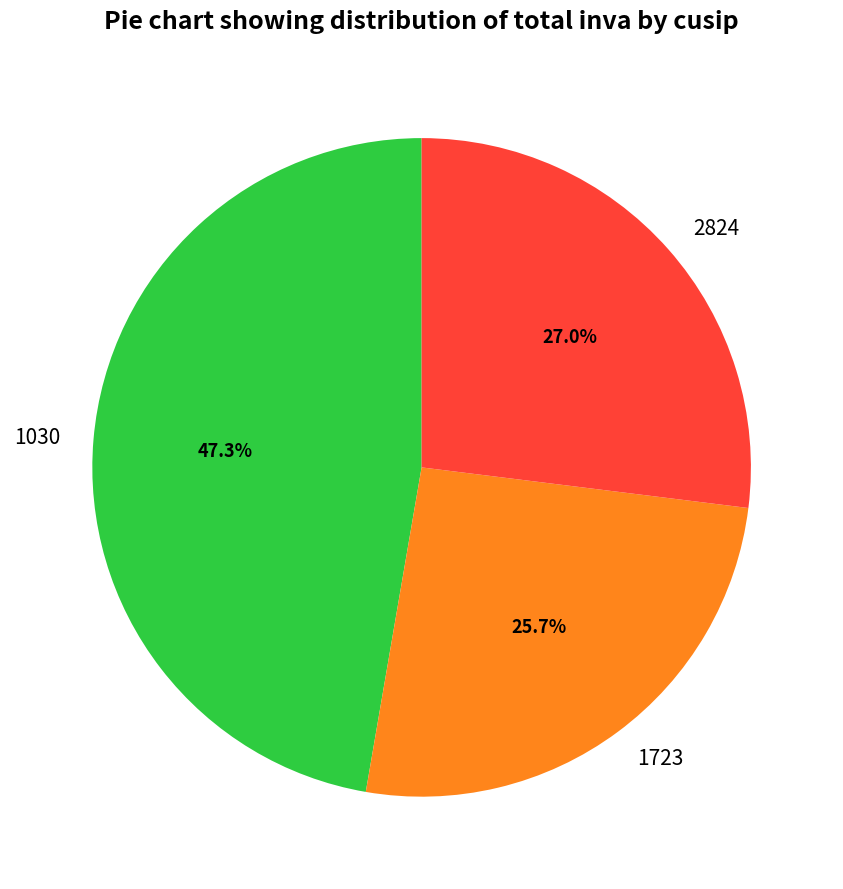

Rank the categories by value from lowest to highest.

1723, 2824, 1030